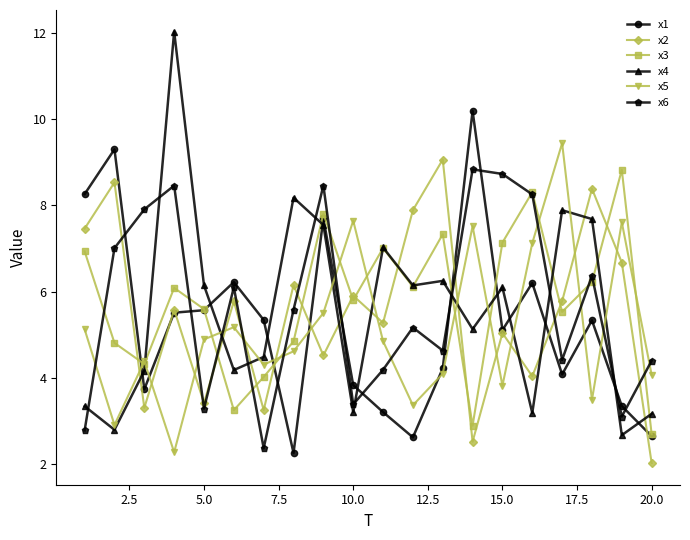

What is the value of the x3 point at the 20th from the left?

2.7